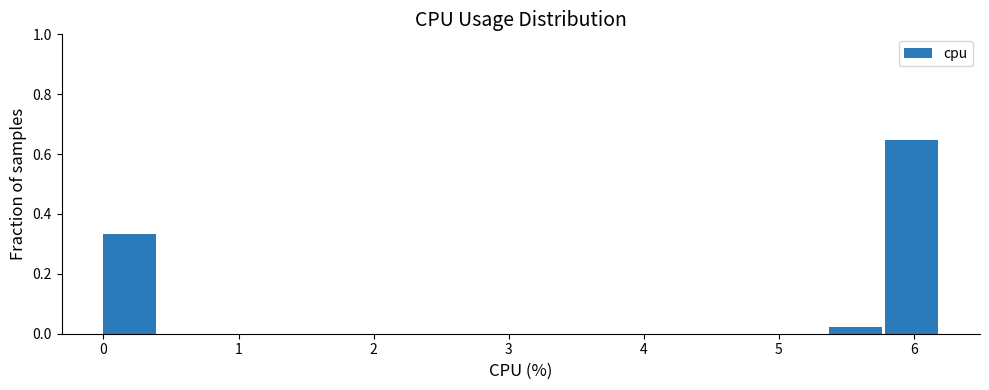

Reading left to right, list every bar in this chart as the range it spans on the x-axis followed by its height. Neither the bar edges nor the heights are printed on the chart, so give them approximately, as read against the axes.

0.0 to 0.4: 0.34
0.4 to 0.8: 0
0.8 to 1.2: 0
1.2 to 1.7: 0
1.7 to 2.1: 0
2.1 to 2.5: 0
2.5 to 2.9: 0
2.9 to 3.3: 0
3.3 to 3.7: 0
3.7 to 4.1: 0
4.1 to 4.5: 0
4.5 to 5.0: 0
5.0 to 5.4: 0
5.4 to 5.8: 0.02
5.8 to 6.2: 0.64